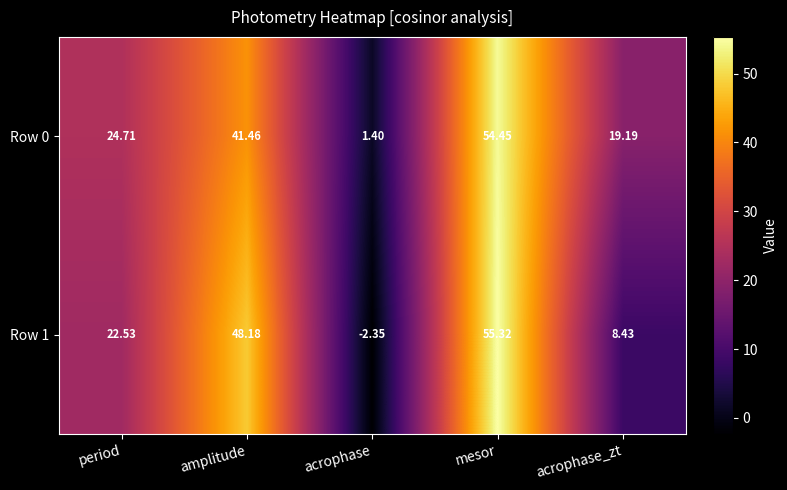

At which category does the chart reach its peak across all series?

mesor